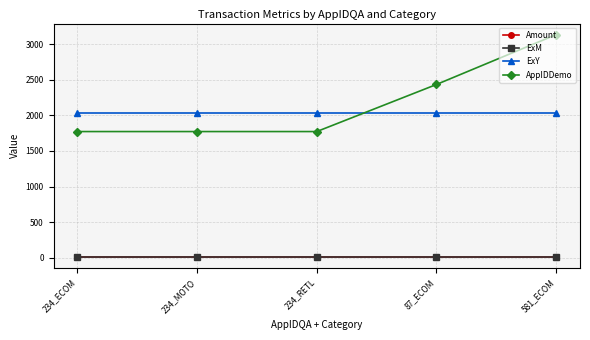

Which series has the widest spread of values?

AppIDDemo